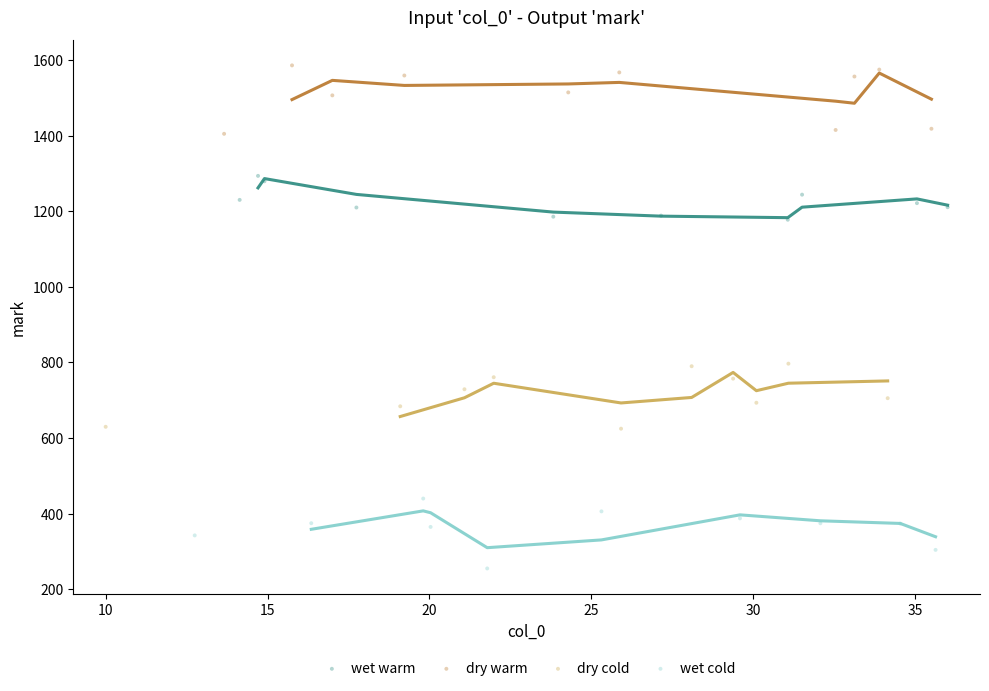

Which series contains the highest Y value?

dry warm